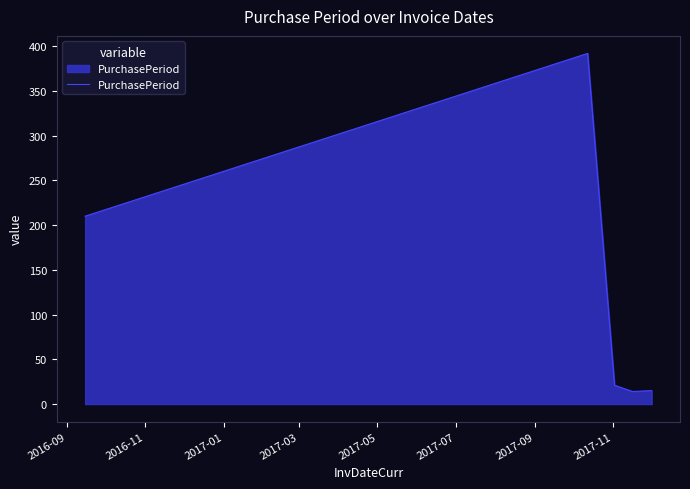

What is the smallest value displayed?

14